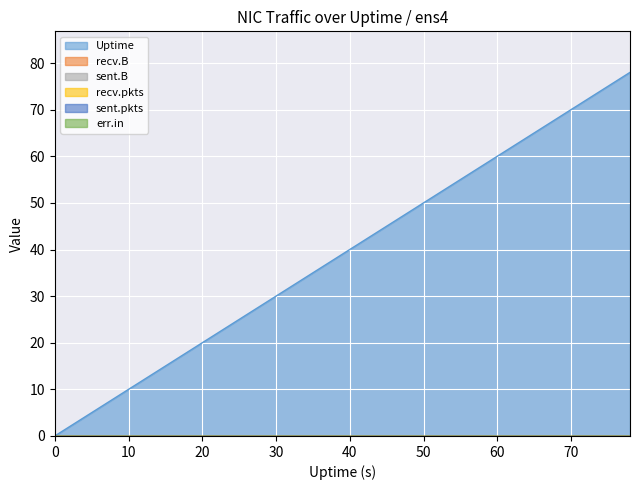

How many categories are shown in the chart?

40